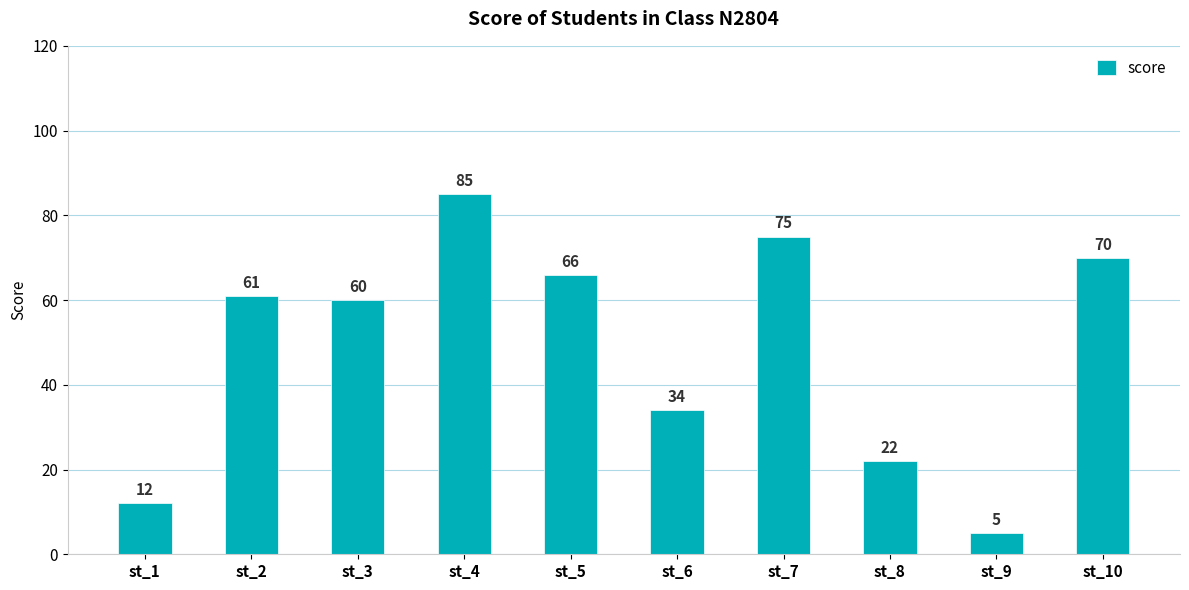

What is the ratio of the value at st_2 to the value at st_5?

0.9